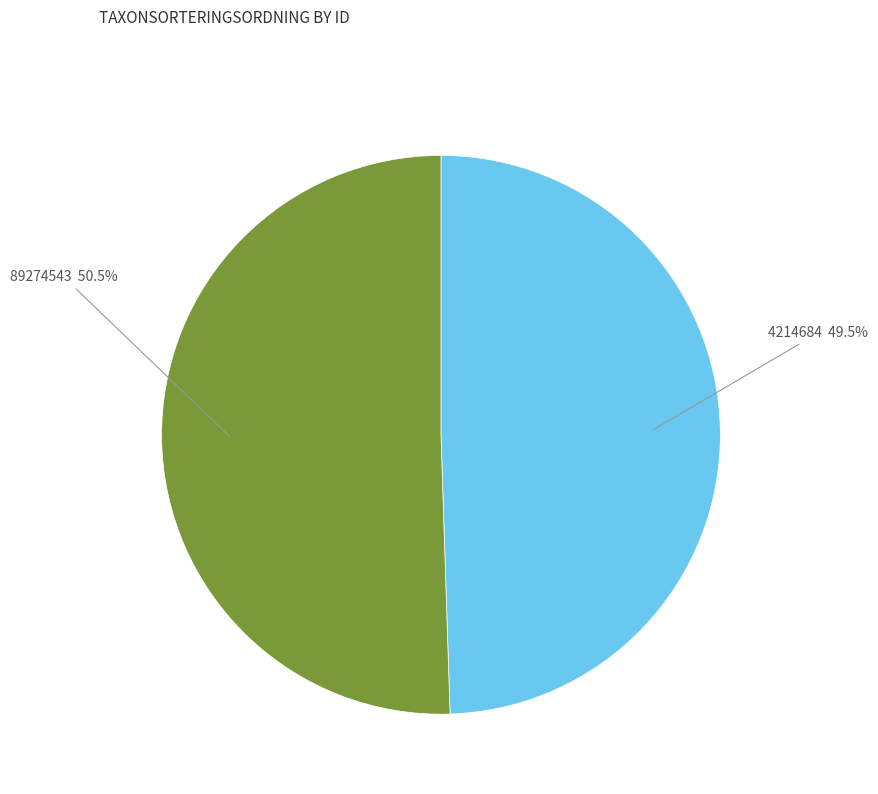

Is there a majority slice in this chart?

Yes